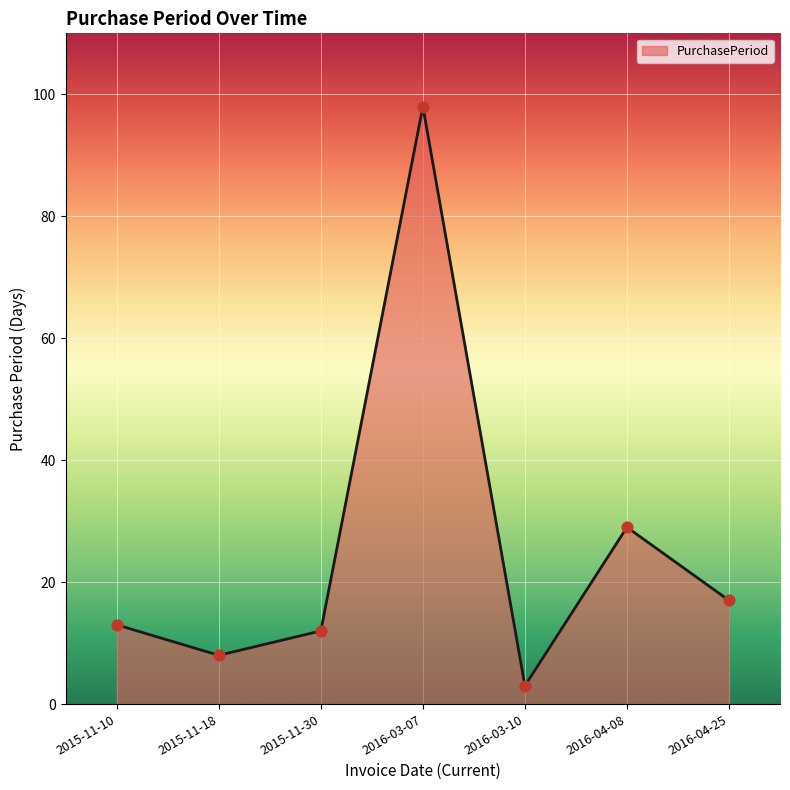

What is the change in value from 2015-11-10 to 2016-04-25?

+4